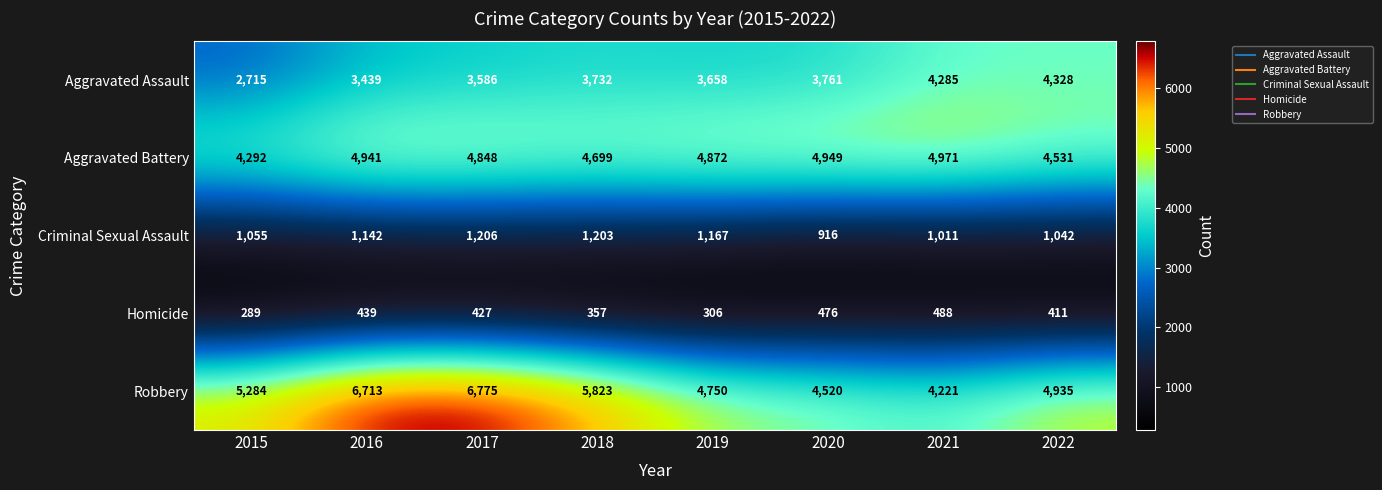

Which series has the largest total across all categories?

Robbery